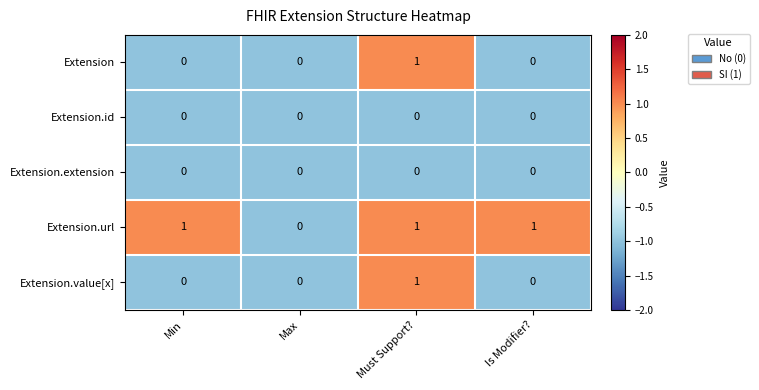

How many series are shown in this chart?

5